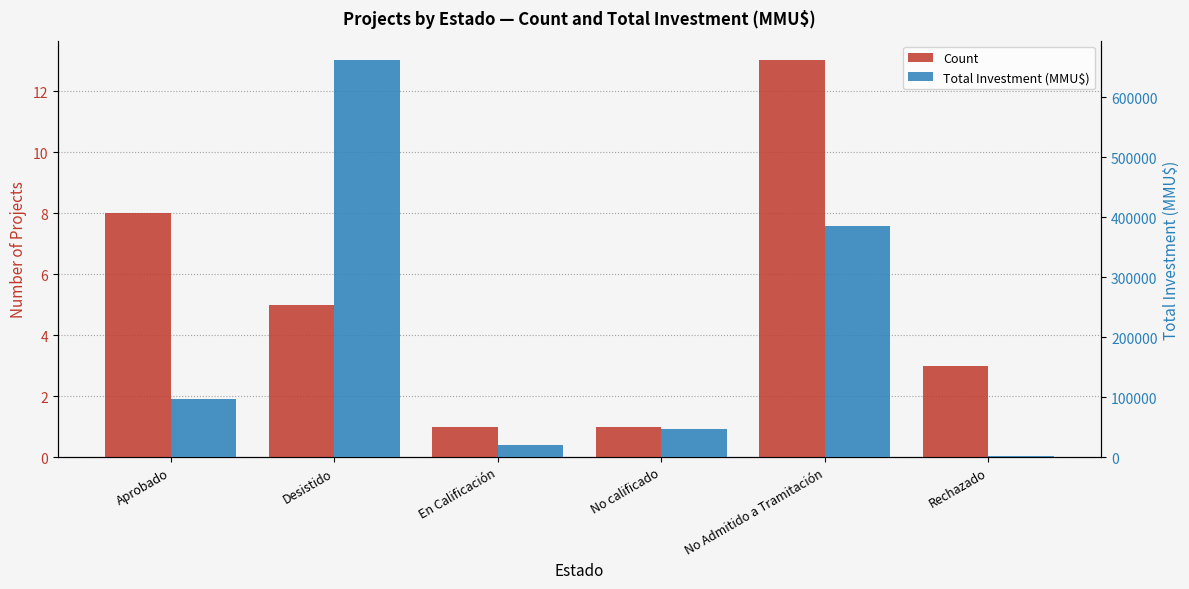

How many data points in Count are above 5?

2